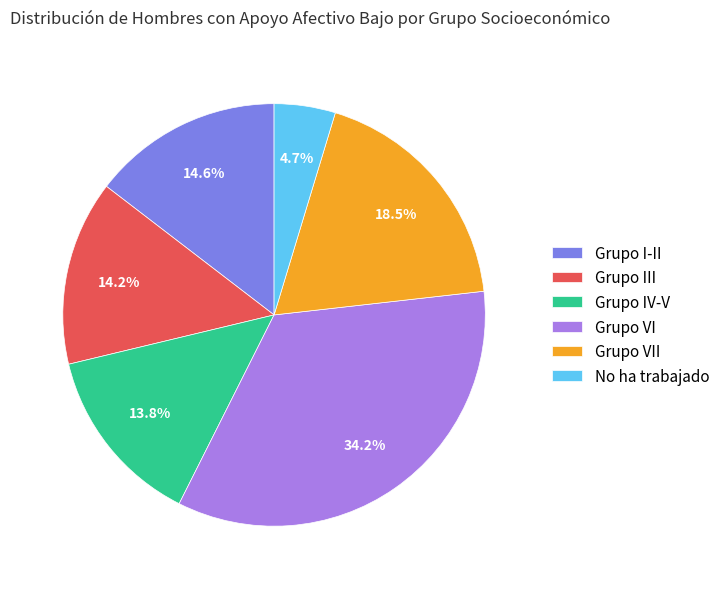

How many slices are in this pie chart?

6